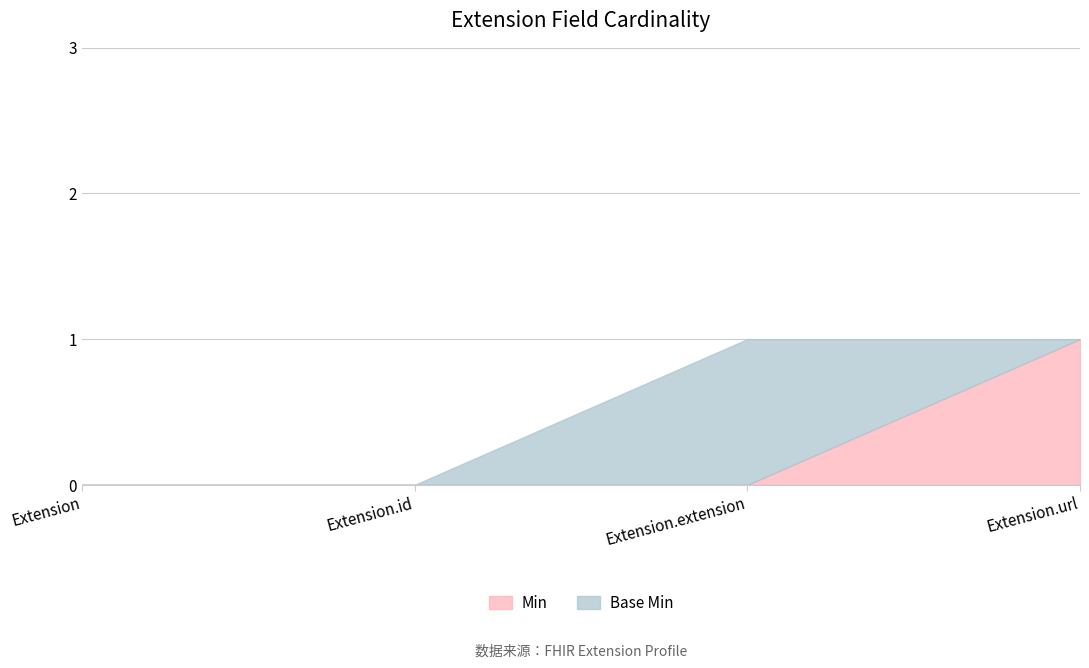

What is the label of the 2nd point from the left?

Extension.id